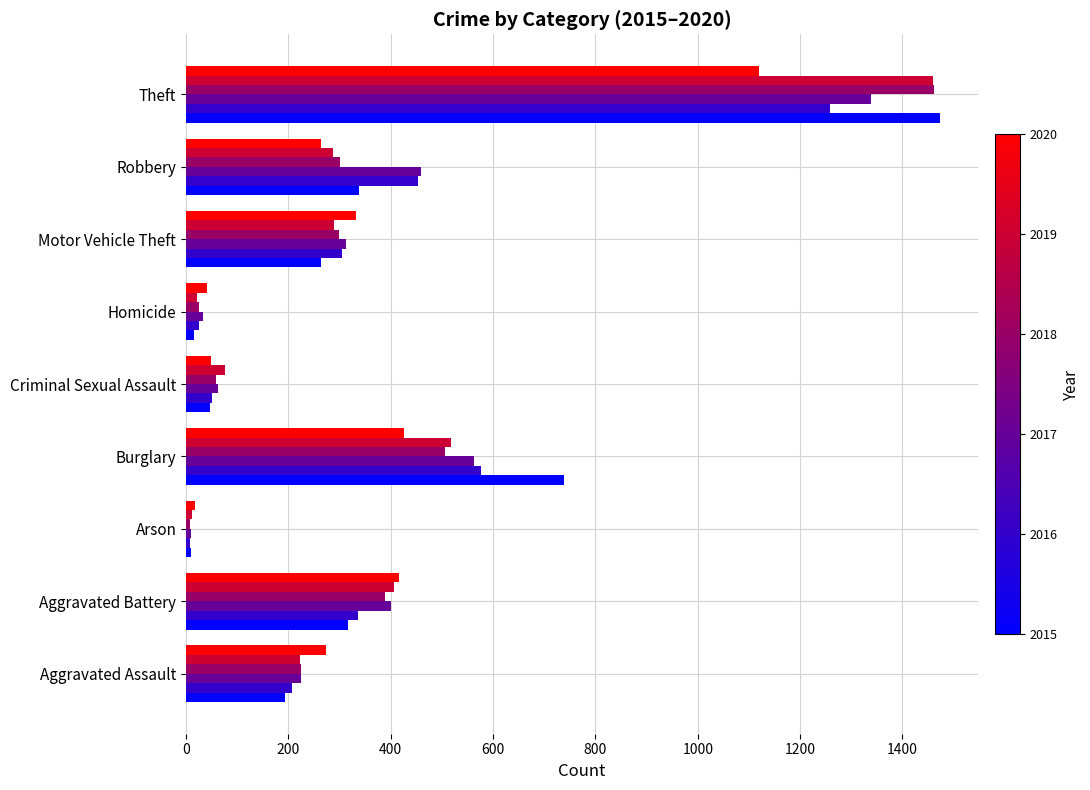

Which category has the highest value across all series?

Theft